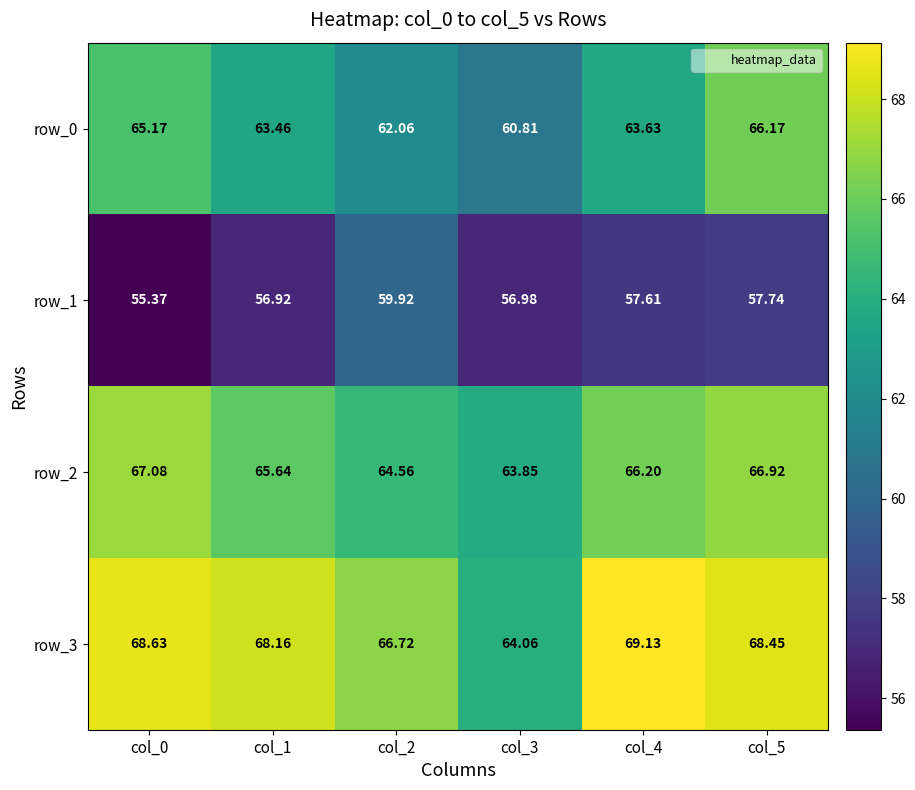

Between col_2 and col_3, which series saw the biggest shift?

row_1